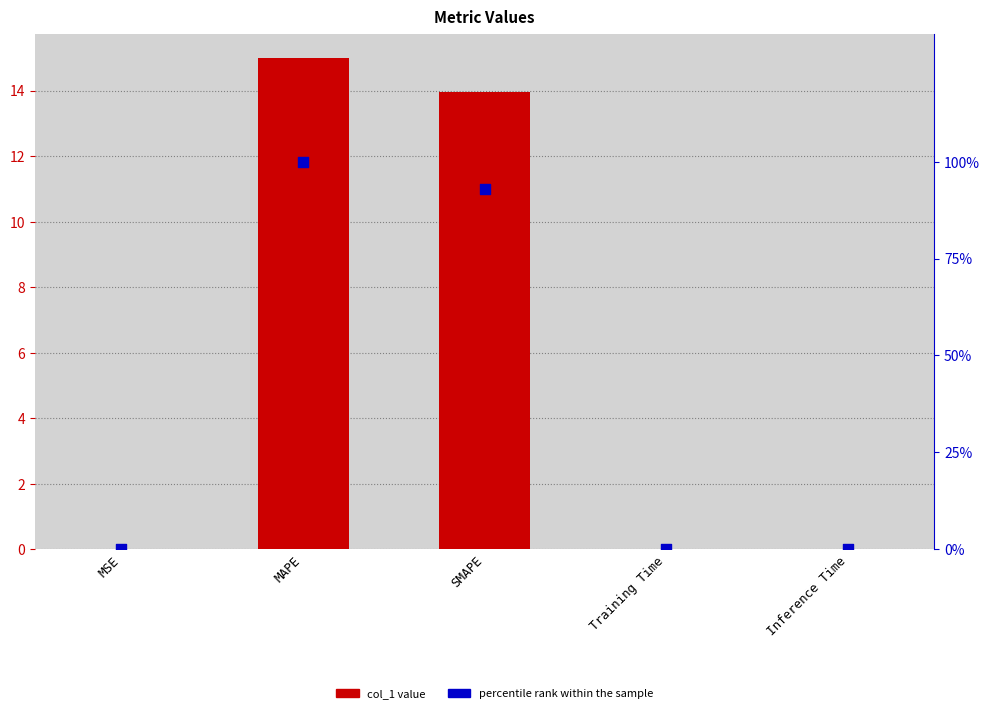

Which series has the widest spread of Y values?

percentile rank within the sample